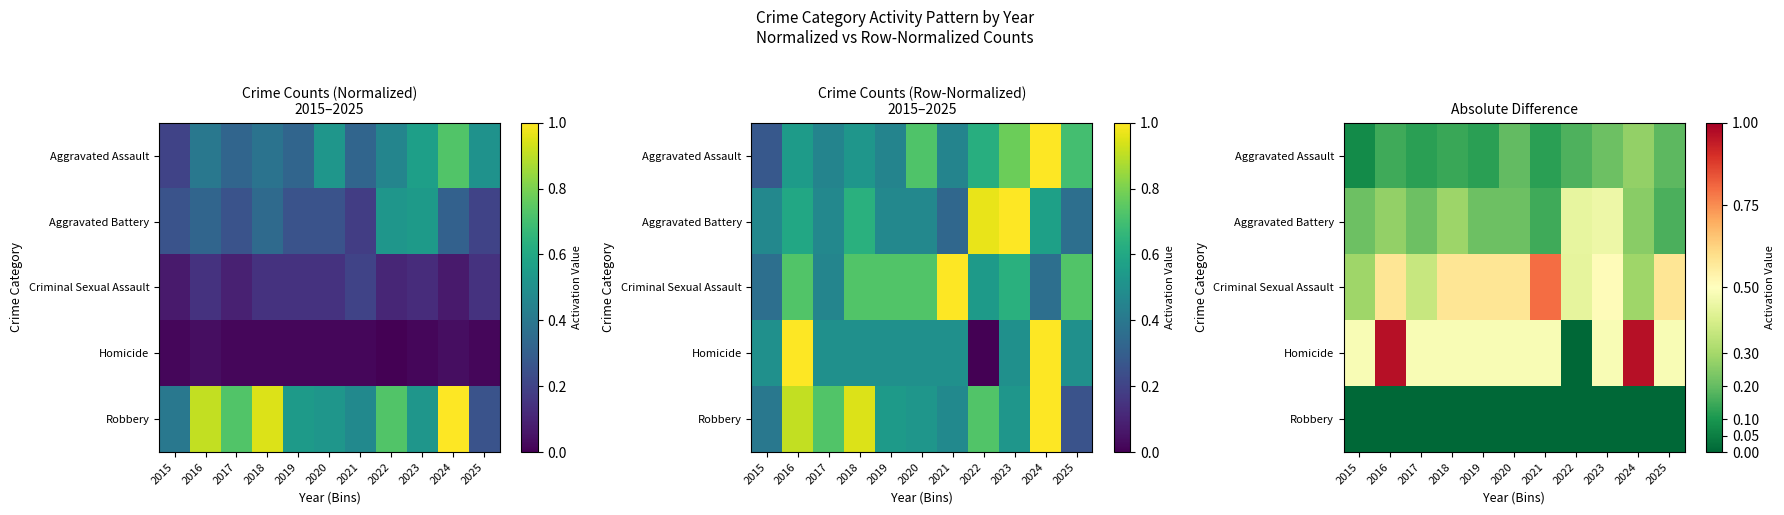

What is the difference between the second highest and second lowest values in the Criminal Sexual Assault series?

0.3